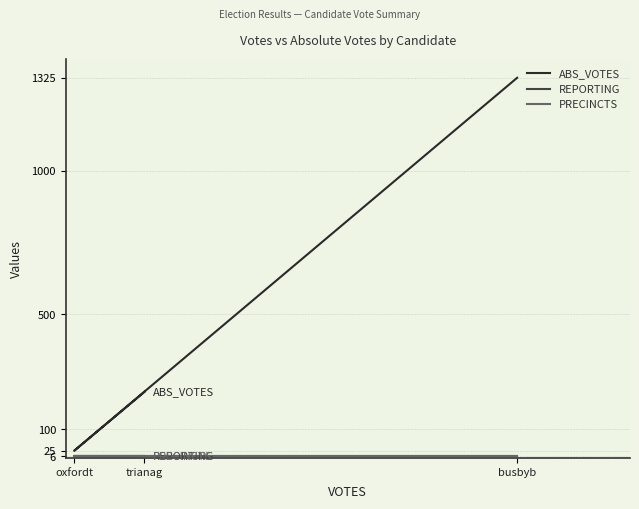

What is the total value across all series at oxfordt?

37